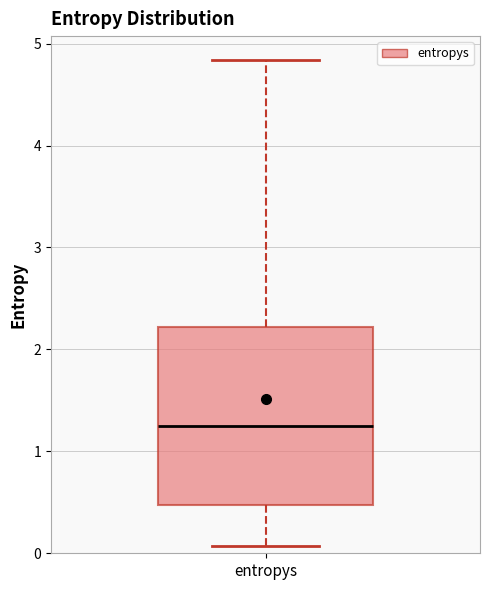

Read this box plot against the y-axis: the position of the median line, the range covered by the box, and the ends of both whiskers. The values are not printed on the chart, so give them approximately, as read against the axis.

median 1.2, box 0.5 to 2.2, whiskers 0.1 to 4.8